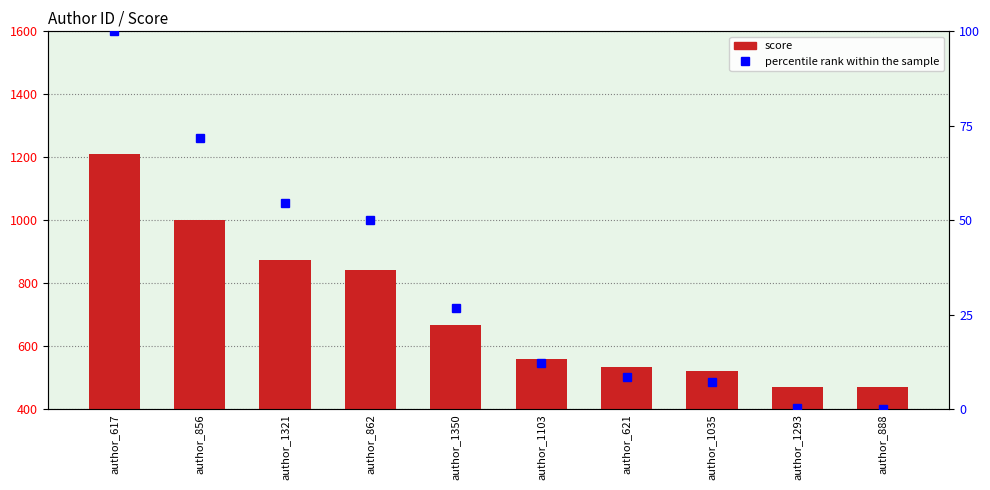

What is the value of the score bar at the 6th from the left?

559.7